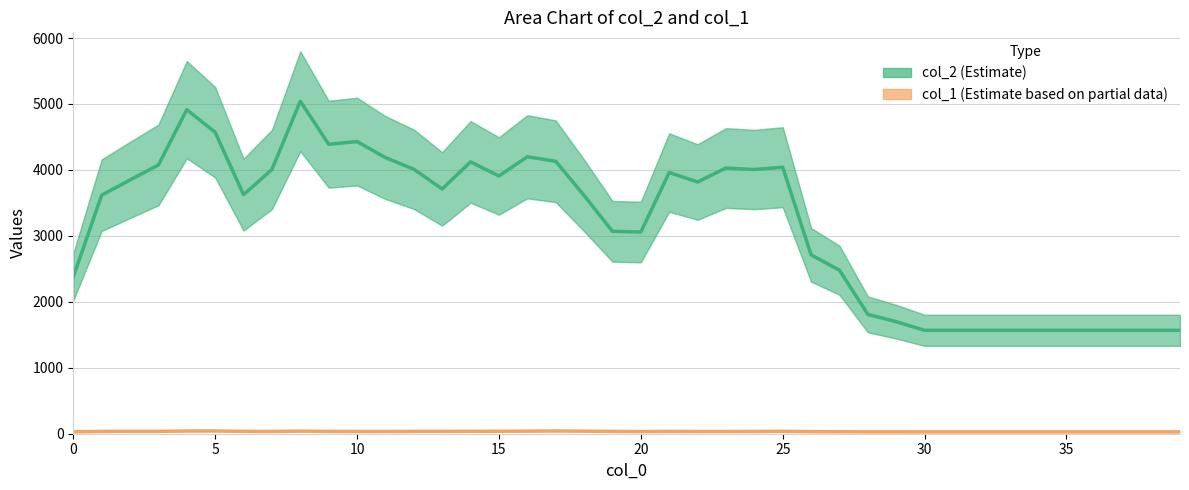

Reading right to left, list all the values displayed in this chart.

col_2: 1568.0	1568.0	1568.0	1568.0	1568.0	1568.0	1568.0	1568.0	1568.0	1568.0	1698.2	1809.8	2479.2	2712.4	4041.0	4006.2	4028.8	3817.0	3960.8	3058.0	3069.8	3613.6	4130.8	4200.2	3908.0	4121.8	3711.4	4010.4	4187.4	4430.0	4389.6	5041.6	4006.4	3625.0	4571.0	4913.4	4075.4	3848.0	3617.2	2376.6
col_1: 28.0	28.0	28.0	28.0	28.0	28.0	28.0	28.0	28.0	28.0	28.2	28.2	30.6	31.4	36.8	34.6	33.4	33.4	35.6	32.6	35.6	39.0	41.2	39.0	37.6	36.8	35.6	35.8	34.0	34.2	35.6	39.2	34.6	36.2	41.2	41.0	35.8	35.8	35.4	28.6